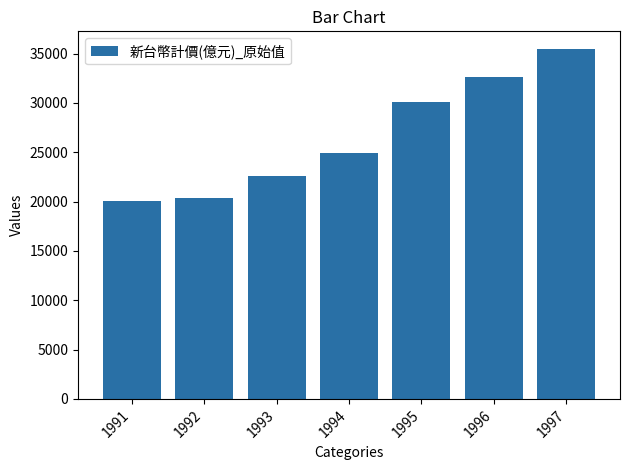

Between 1992 and 1996, which is larger?

1996